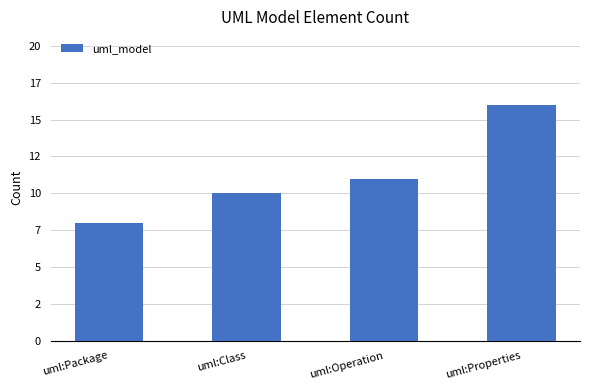

What position from the left is uml:Class?

2